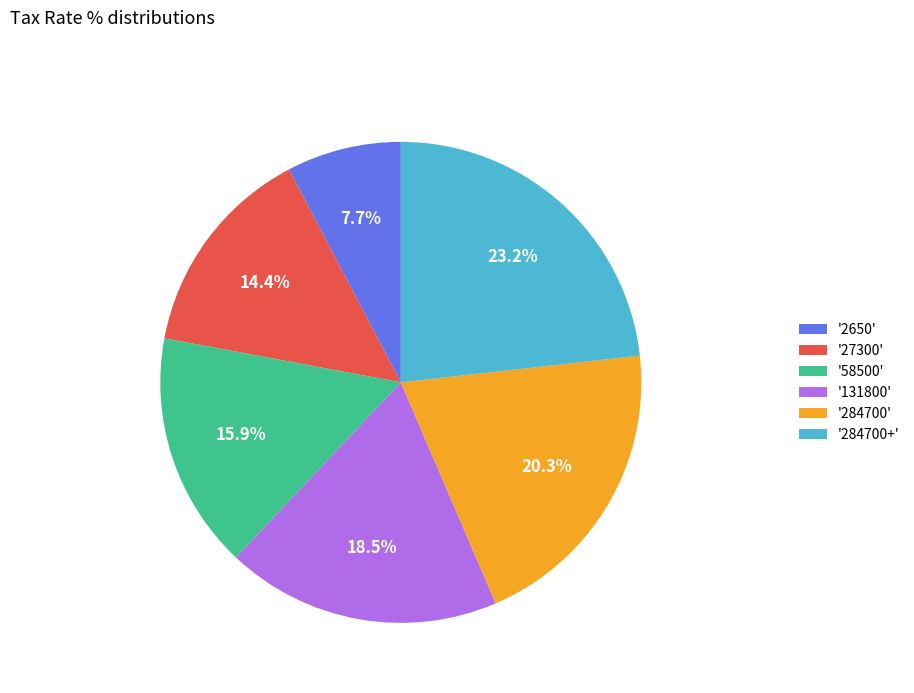

Is there a majority slice in this chart?

No